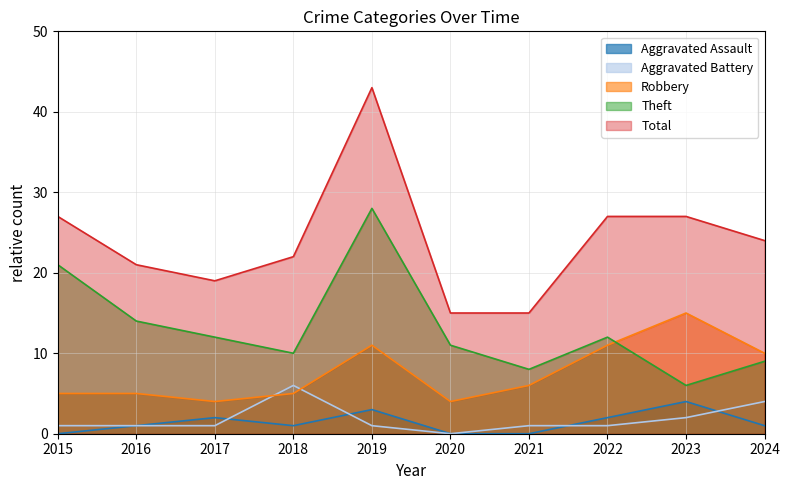

True or false: Aggravated Assault has more than 2 points higher than both neighbors.

True